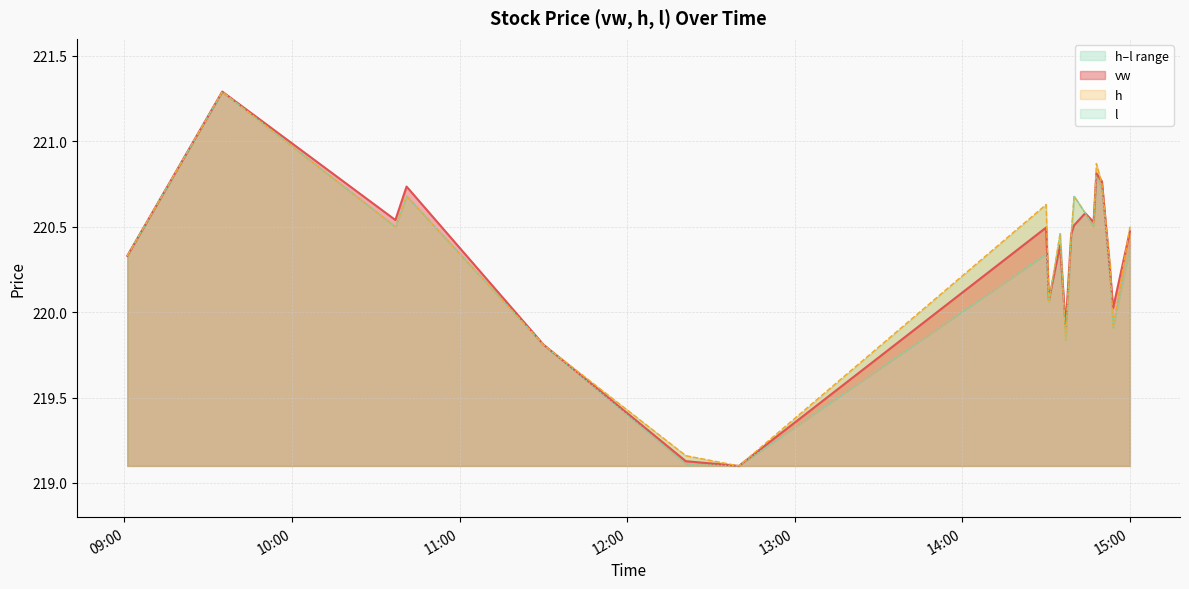

What is the highest value of the vw series?

221.3